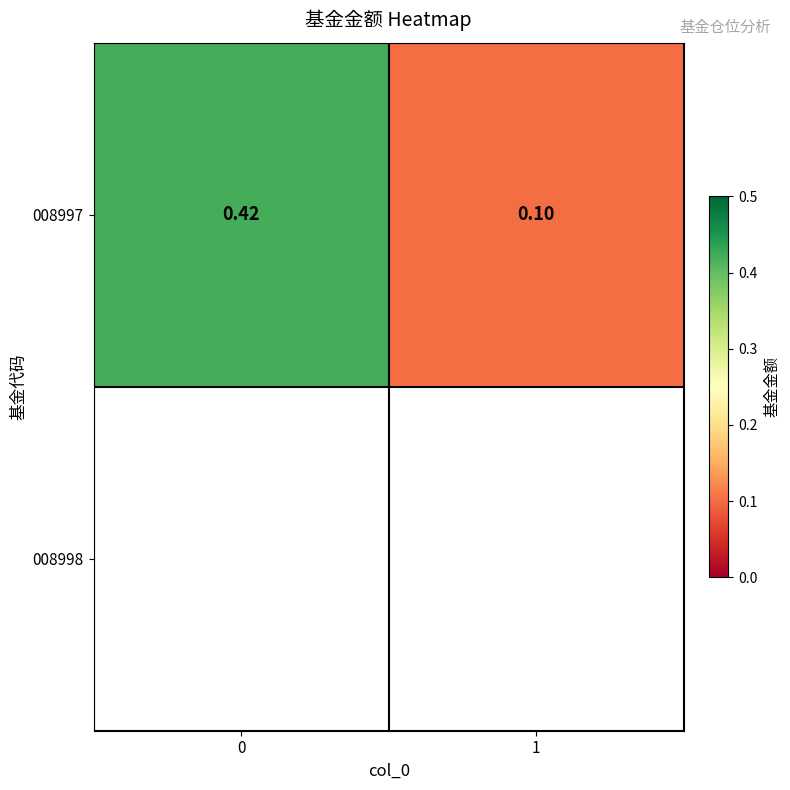

How many values are between 0 and 1?

2